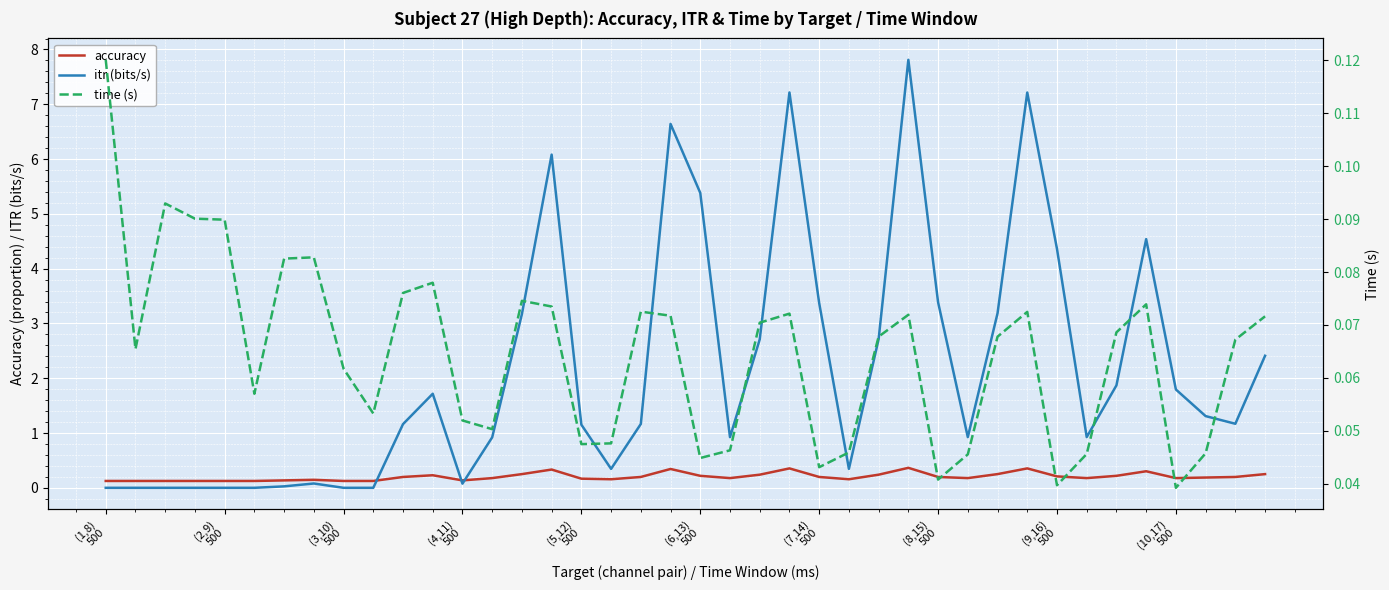

What is the highest value of the itr (bits/s) series?

7.8